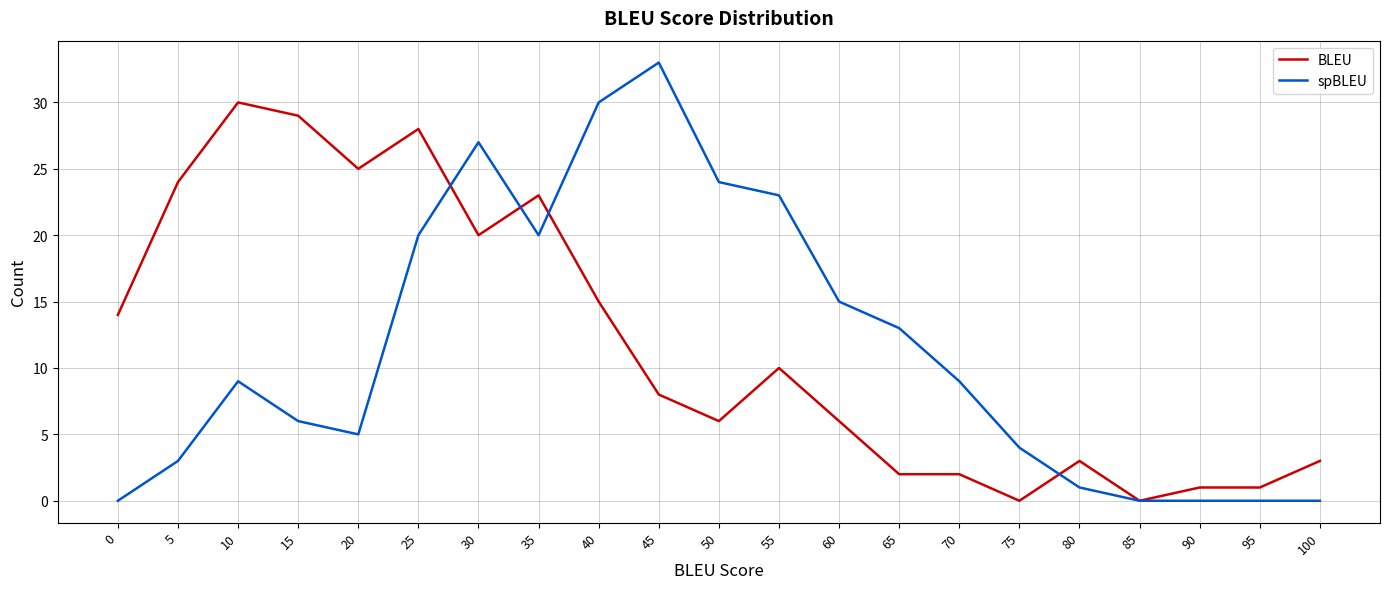

Where do BLEU and spBLEU first cross each other?

25 and 30